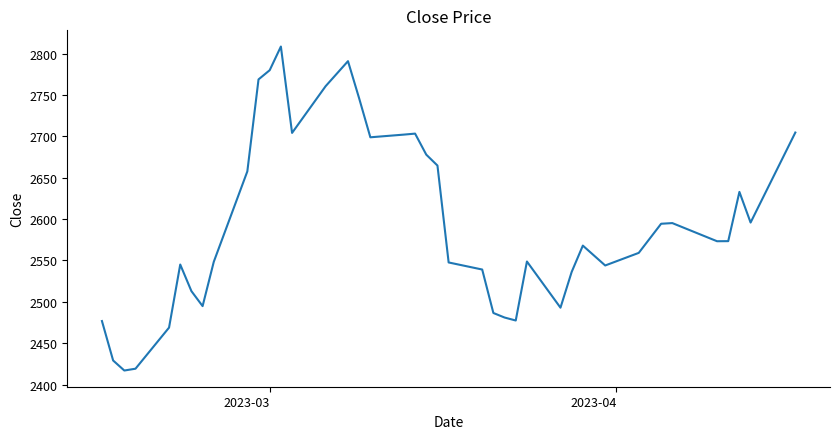

What is the difference between the maximum and minimum values?

391.7